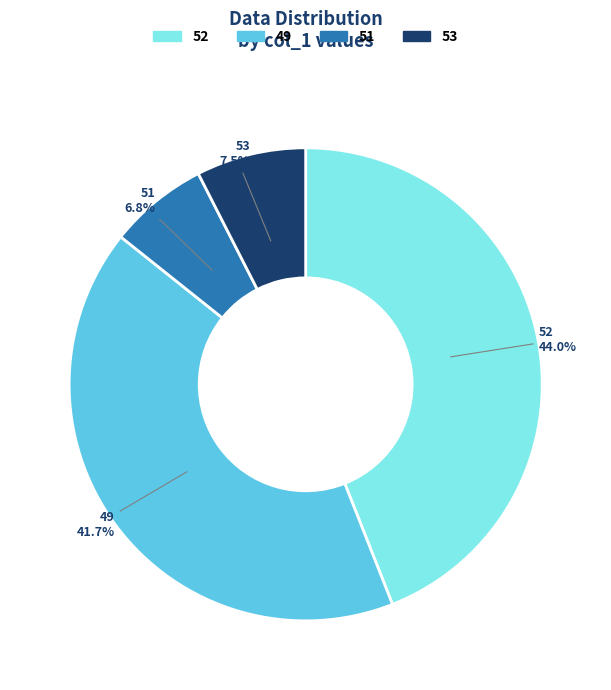

Is there any slice that represents more than half of the pie?

No